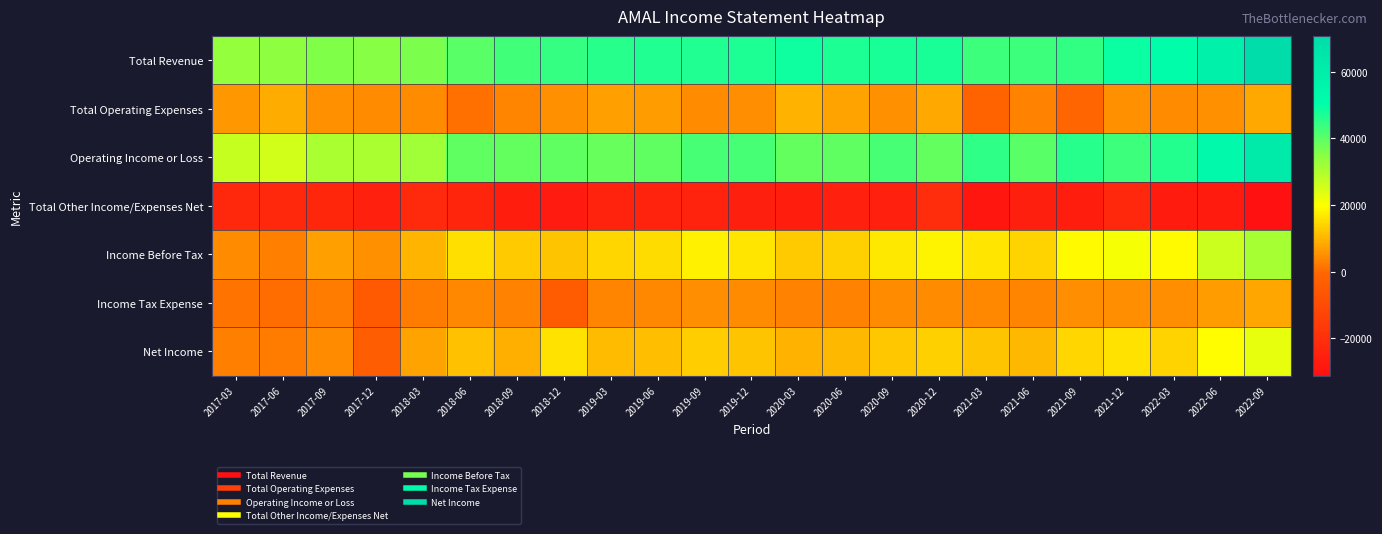

Reading right to left, list all the values displayed in this chart.

Total Revenue: 2022-09=70800	2022-06=58700	2022-03=50500	2021-12=48900	2021-09=44800	2021-06=43400	2021-03=43400	2020-12=47500	2020-09=47300	2020-06=47100	2020-03=48600	2019-12=47000	2019-09=46700	2019-06=46500	2019-03=45800	2018-12=44500	2018-09=43100	2018-06=40200	2018-03=36200	2017-12=35100	2017-09=36000	2017-06=34400	2017-03=33500
Total Operating Expenses: 2022-09=8600	2022-06=5100	2022-03=4400	2021-12=5400	2021-09=-900	2021-06=3100	2021-03=-1700	2020-12=8500	2020-09=5100	2020-06=7700	2020-03=9500	2019-12=4800	2019-09=4400	2019-06=6800	2019-03=7200	2018-12=5100	2018-09=3800	2018-06=700	2018-03=4300	2017-12=4300	2017-09=5200	2017-06=8700	2017-03=6200
Operating Income or Loss: 2022-09=62300	2022-06=53600	2022-03=46100	2021-12=43500	2021-09=45700	2021-06=40300	2021-03=45100	2020-12=39000	2020-09=42200	2020-06=39400	2020-03=39100	2019-12=42200	2019-09=42300	2019-06=39700	2019-03=38600	2018-12=39400	2018-09=39300	2018-06=39500	2018-03=31900	2017-12=30800	2017-09=30800	2017-06=25700	2017-03=27300
Total Other Income/Expenses Net: 2022-09=-31200	2022-06=-27100	2022-03=-27000	2021-12=-22700	2021-09=-26300	2021-06=-26000	2021-03=-28800	2020-12=-20600	2020-09=-25400	2020-06=-25600	2020-03=-26100	2019-12=-25800	2019-09=-24200	2019-06=-24600	2019-03=-24100	2018-12=-27500	2018-09=-26500	2018-06=-24000	2018-03=-21700	2017-12=-25400	2017-09=-23600	2017-06=-22800	2017-03=-23000
Income Before Tax: 2022-09=31000	2022-06=26500	2022-03=19100	2021-12=20800	2021-09=19300	2021-06=14200	2021-03=16300	2020-12=18400	2020-09=16700	2020-06=13800	2020-03=12900	2019-12=16500	2019-09=18100	2019-06=15100	2019-03=14600	2018-12=11900	2018-09=12700	2018-06=15500	2018-03=10200	2017-12=5400	2017-09=7100	2017-06=2900	2017-03=4300
Income Tax Expense: 2022-09=8100	2022-06=6900	2022-03=4900	2021-12=4900	2021-09=4900	2021-06=3800	2021-03=4100	2020-12=4600	2020-09=4300	2020-06=3400	2020-03=3400	2019-12=4400	2019-09=4900	2019-06=3900	2019-03=3700	2018-12=-4100	2018-09=3300	2018-06=3900	2018-03=2500	2017-12=-4900	2017-09=2500	2017-06=600	2017-03=1400
Net Income: 2022-09=22900	2022-06=19600	2022-03=14200	2021-12=15900	2021-09=14400	2021-06=10400	2021-03=12200	2020-12=13800	2020-09=12500	2020-06=10400	2020-03=9500	2019-12=12000	2019-09=13200	2019-06=11200	2019-03=10800	2018-12=16000	2018-09=9400	2018-06=11600	2018-03=7700	2017-12=-3600	2017-09=4600	2017-06=2300	2017-03=2800